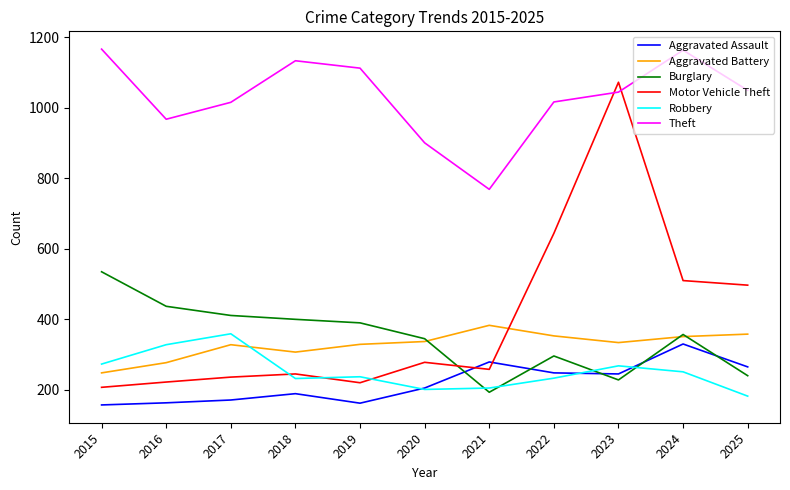

Which series has the largest range (max minus min)?

Motor Vehicle Theft